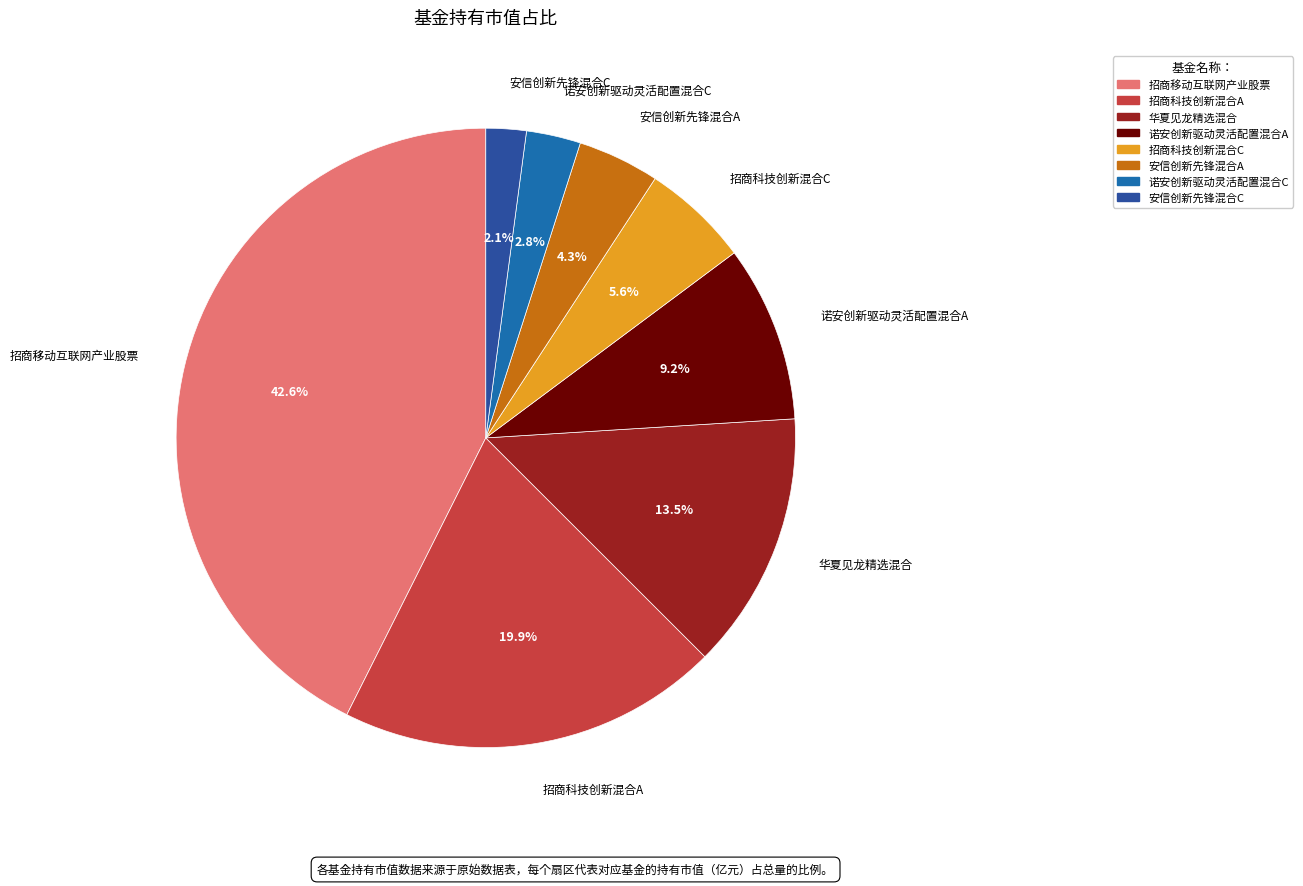

Is there a majority slice in this chart?

No